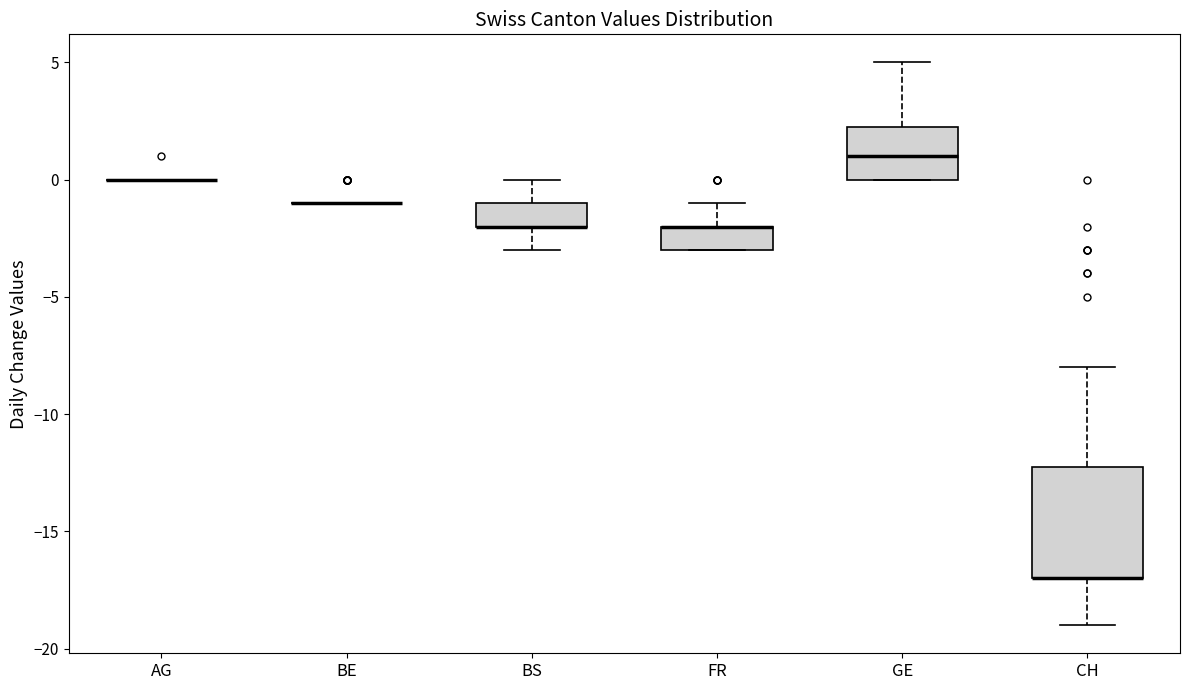

Reading left to right, transcribe this box plot: for each box, give where its median line is, the range the box spans, and where its two whiskers end, as read against the y-axis. The values are not printed on the chart, so give them approximately, as read against the axis.

AG: box collapsed to a line at 0.0, whiskers 0.0 to 0.0
BE: box collapsed to a line at -1.0, whiskers -1.0 to -1.0
BS: median -2.0 (drawn on the box's lower edge), box -2.0 to -1.0, whiskers -3.0 to 0.0
FR: median -2.0 (drawn on the box's upper edge), box -3.0 to -2.0, whiskers -3.0 to -1.0
GE: median 1.0, box 0.0 to 2.5, whiskers 0.0 to 5.0
CH: median -17.0 (drawn on the box's lower edge), box -17.0 to -12.0, whiskers -19.0 to -8.0